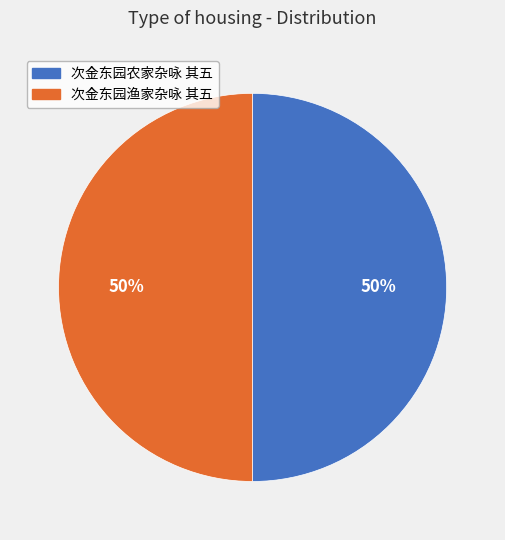

Count the number of slices in the pie.

2